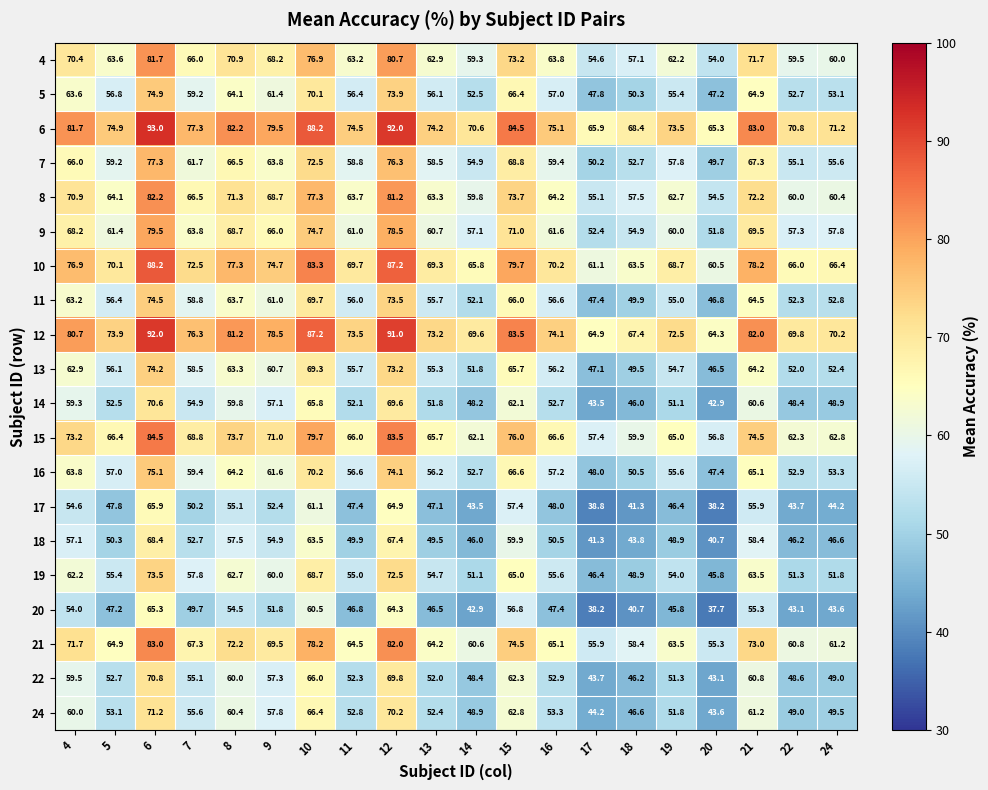

Which category has the highest value across all series?

6